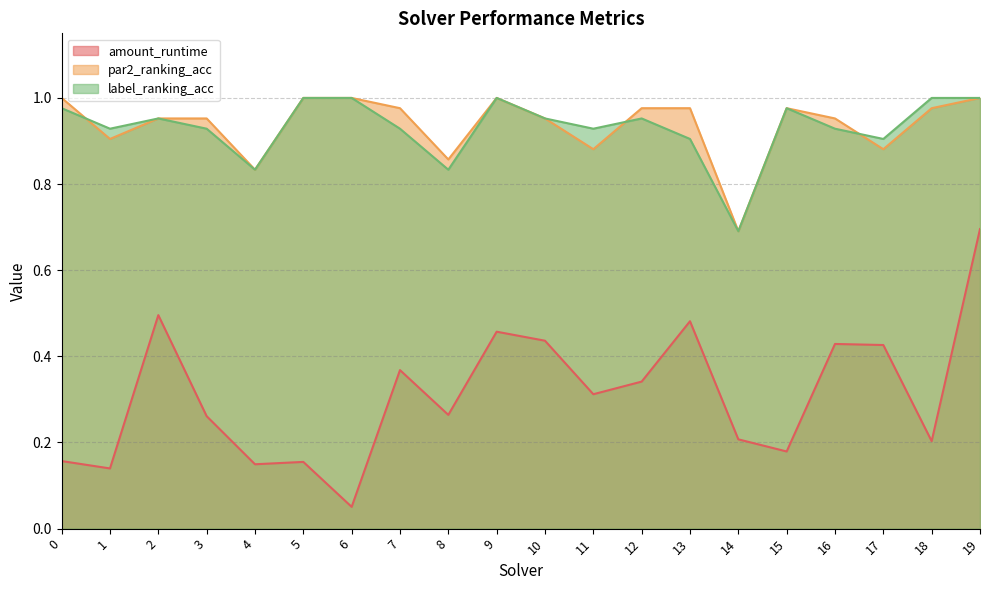

The amount_runtime series shows 0.4 at 19. True or false?

False